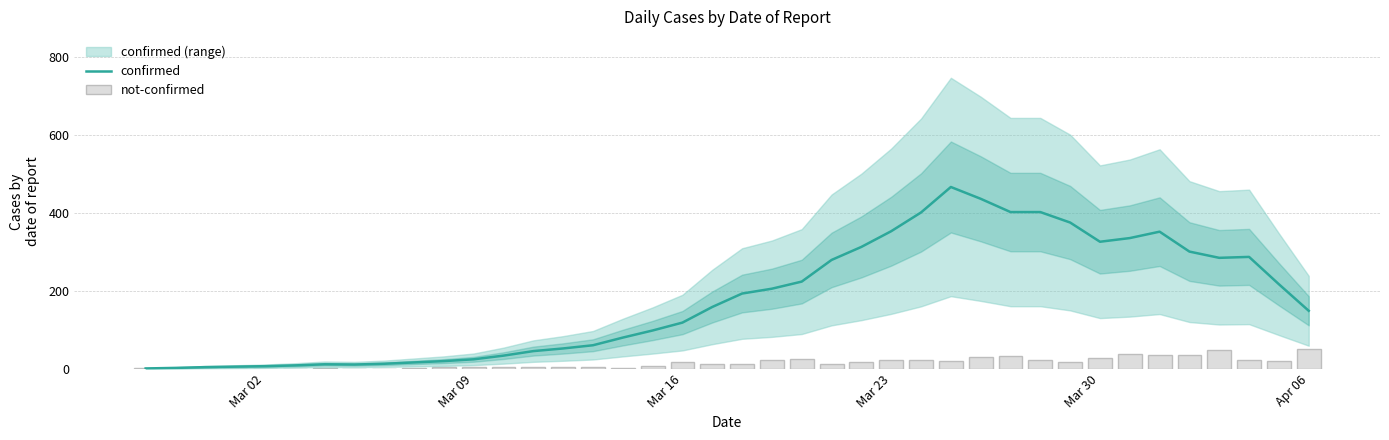

What is the maximum value for confirmed?

466.0